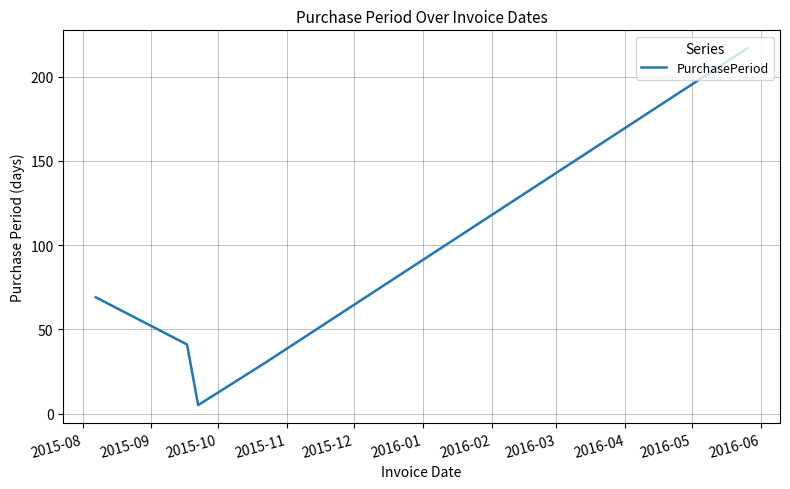

What is the greatest value displayed?

217